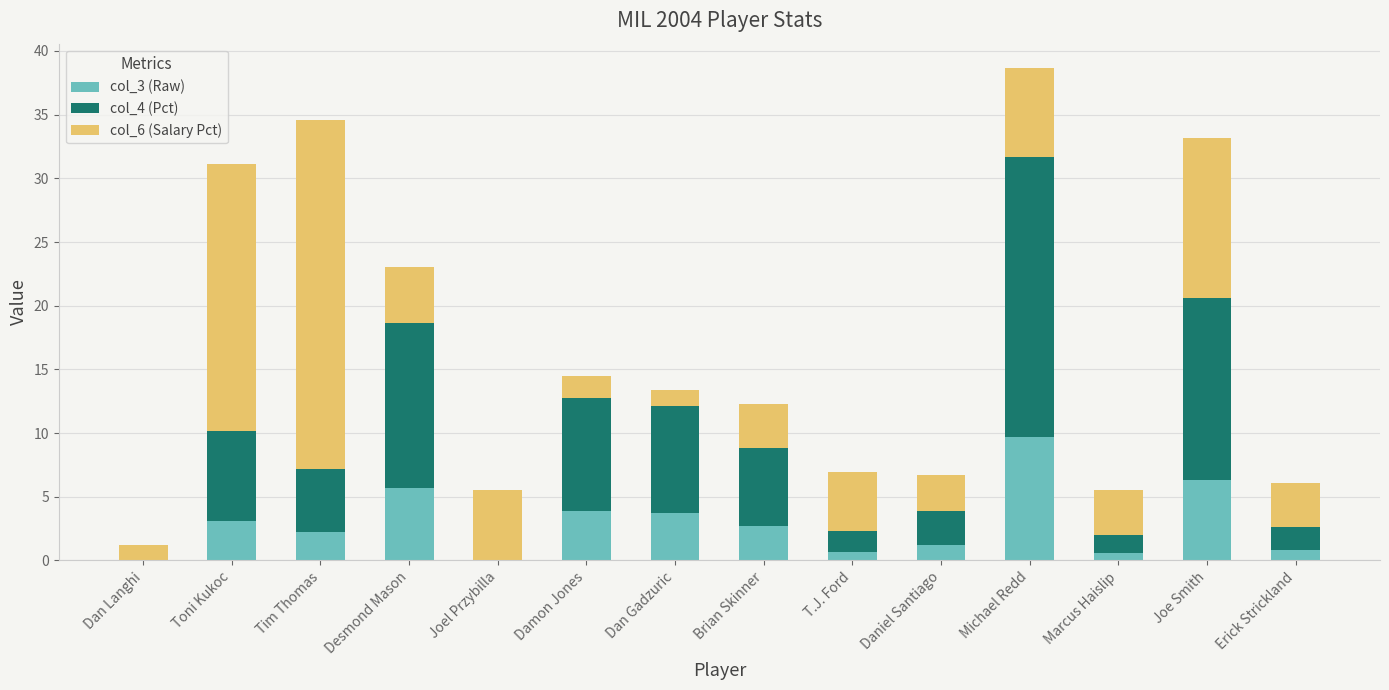

The col_3 (Raw) series shows 5.1 at Dan Gadzuric. True or false?

False